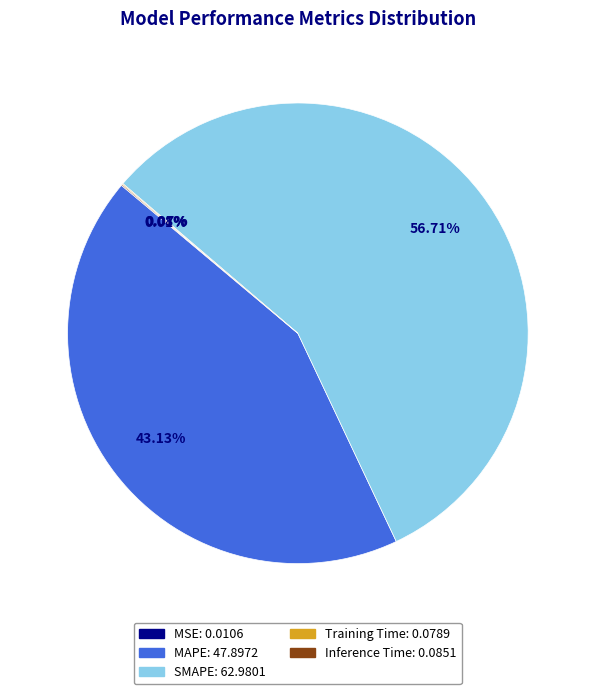

How much of the chart is everything except SMAPE?

43.3%